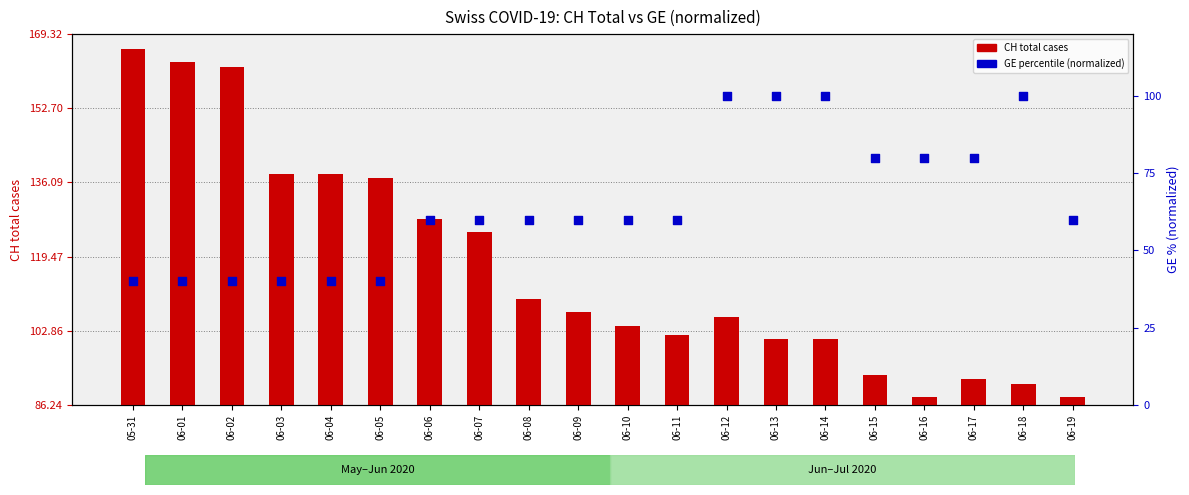

At which category is the sum across all series the highest?

05-31